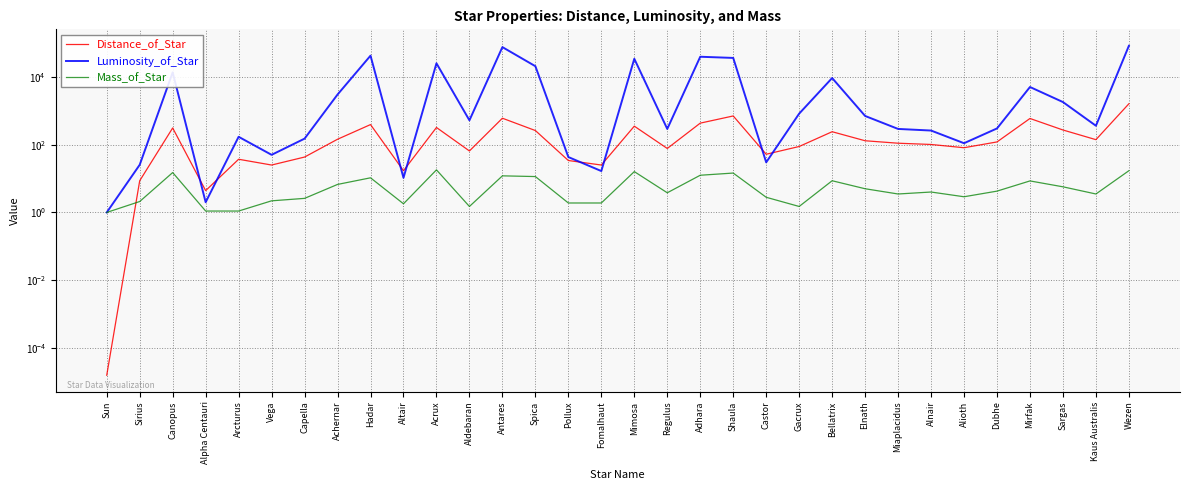

Between which two adjacent categories do Distance_of_Star and Luminosity_of_Star first intersect?

Canopus and Alpha Centauri